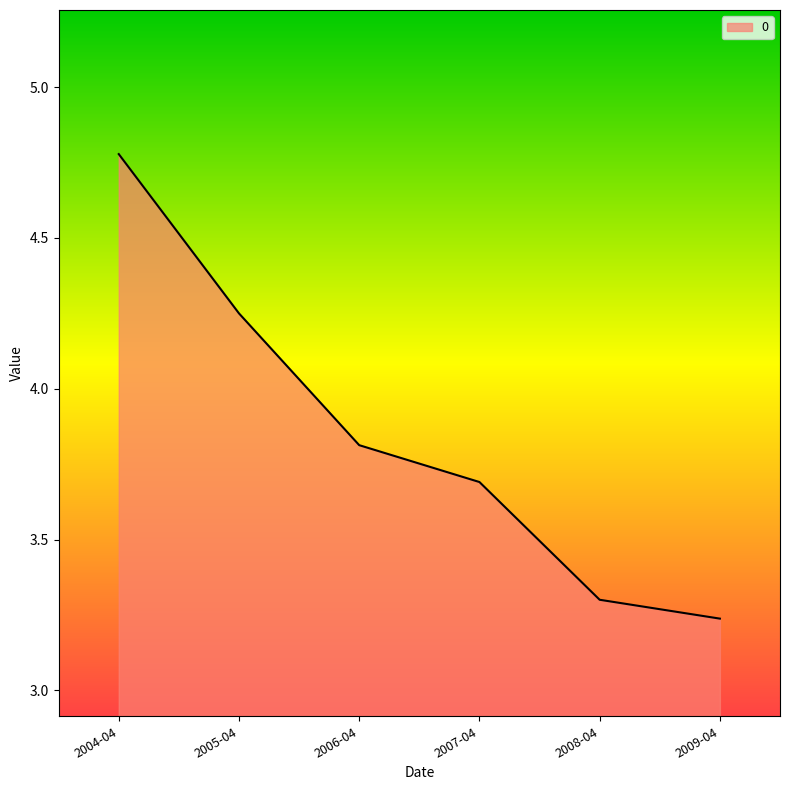

What is the maximum value shown in the chart?

4.8